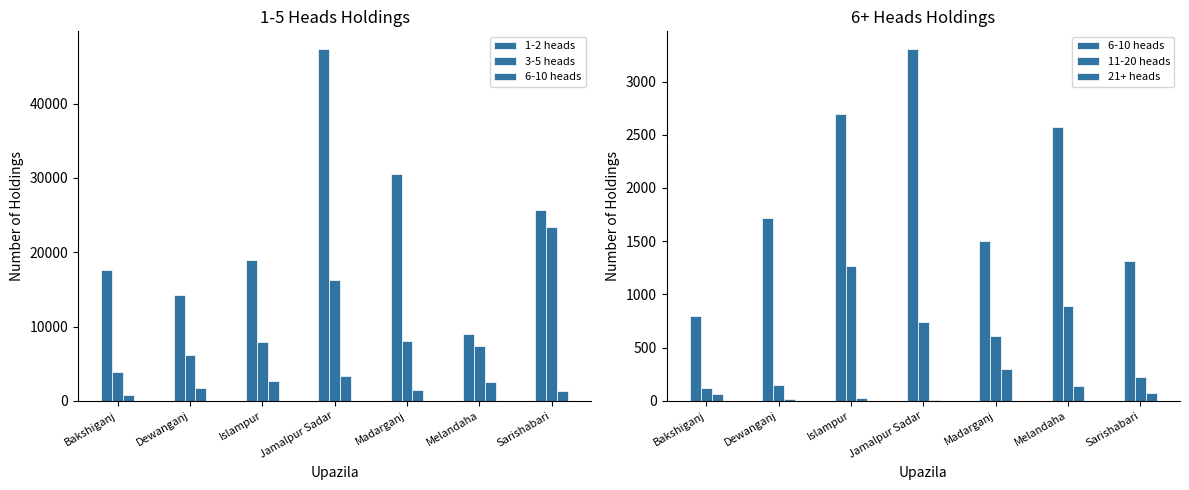

At which category does the chart reach its minimum across all series?

Jamalpur Sadar